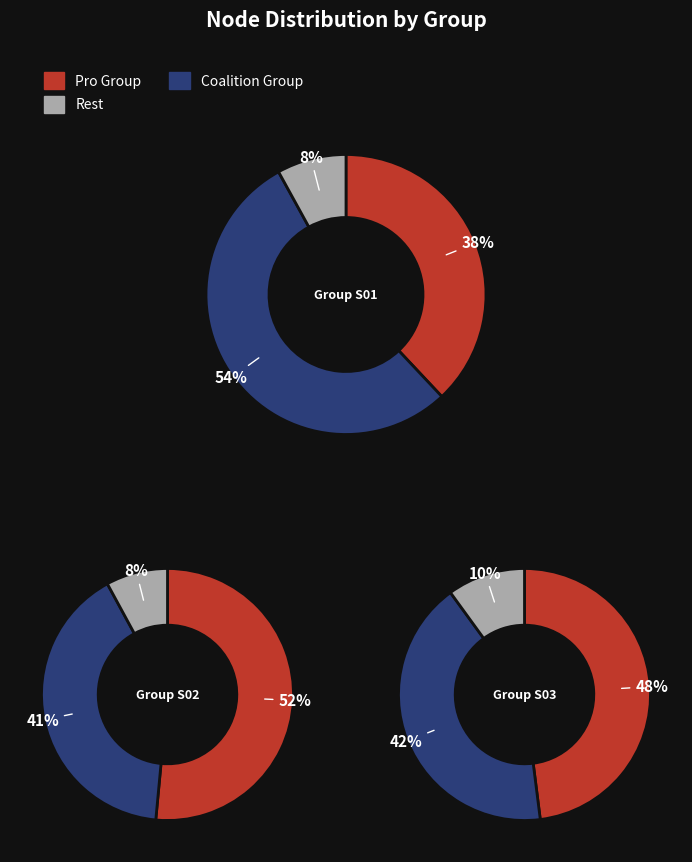

Is it true that S01-01 is 14% of the pie?

False